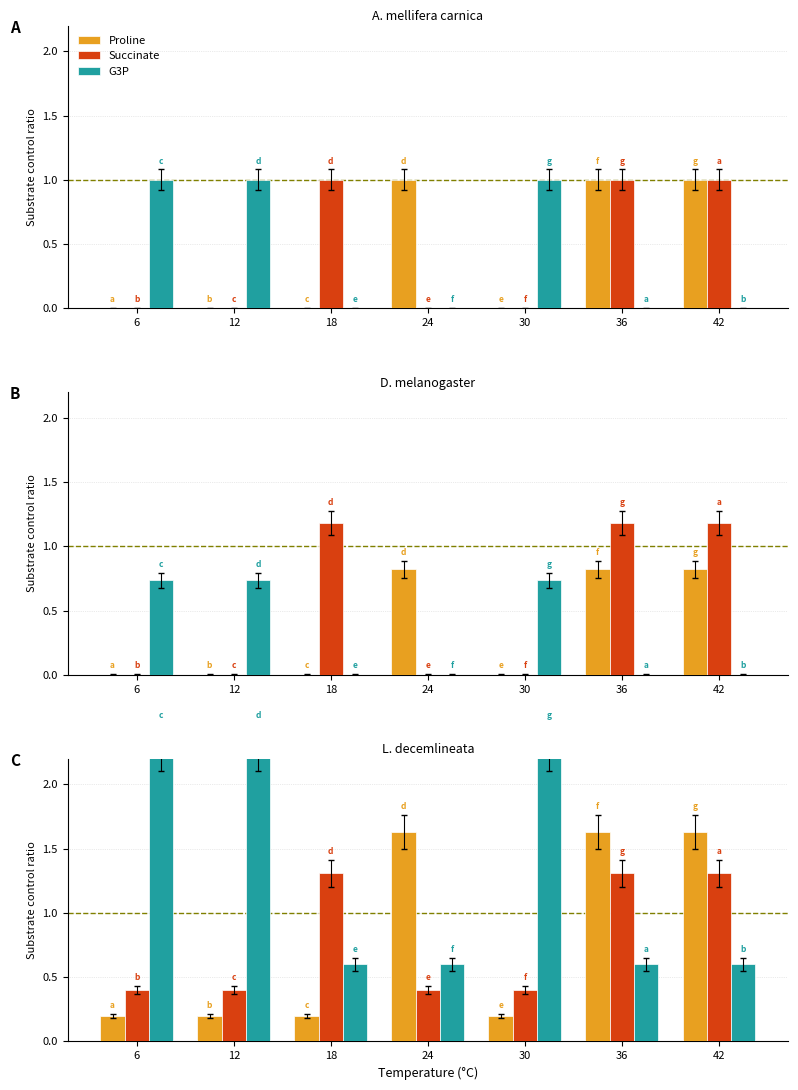

What is the value of the G3P bar at the 2nd from the left?

2.3